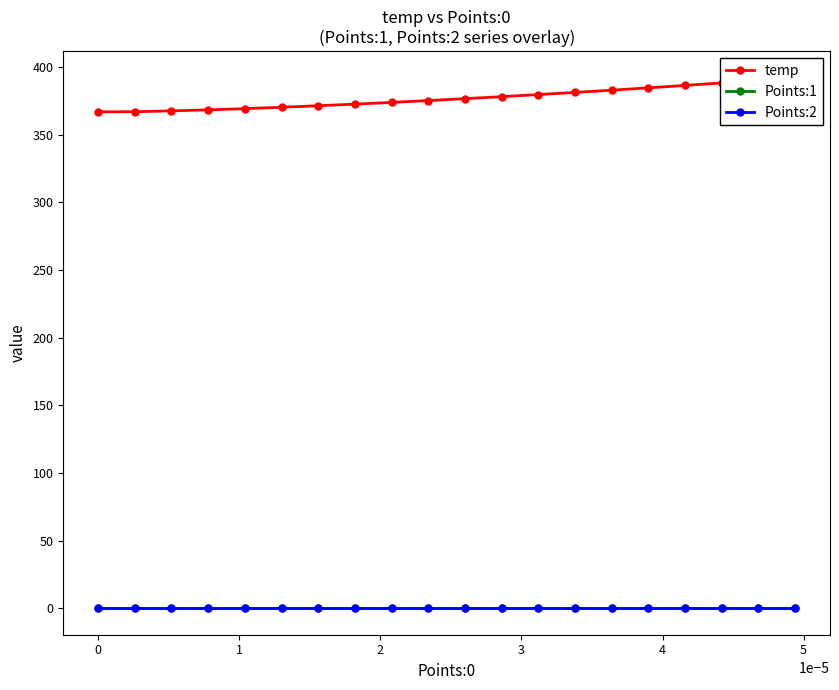

The Points:1 series shows 0.0 at 1. True or false?

True